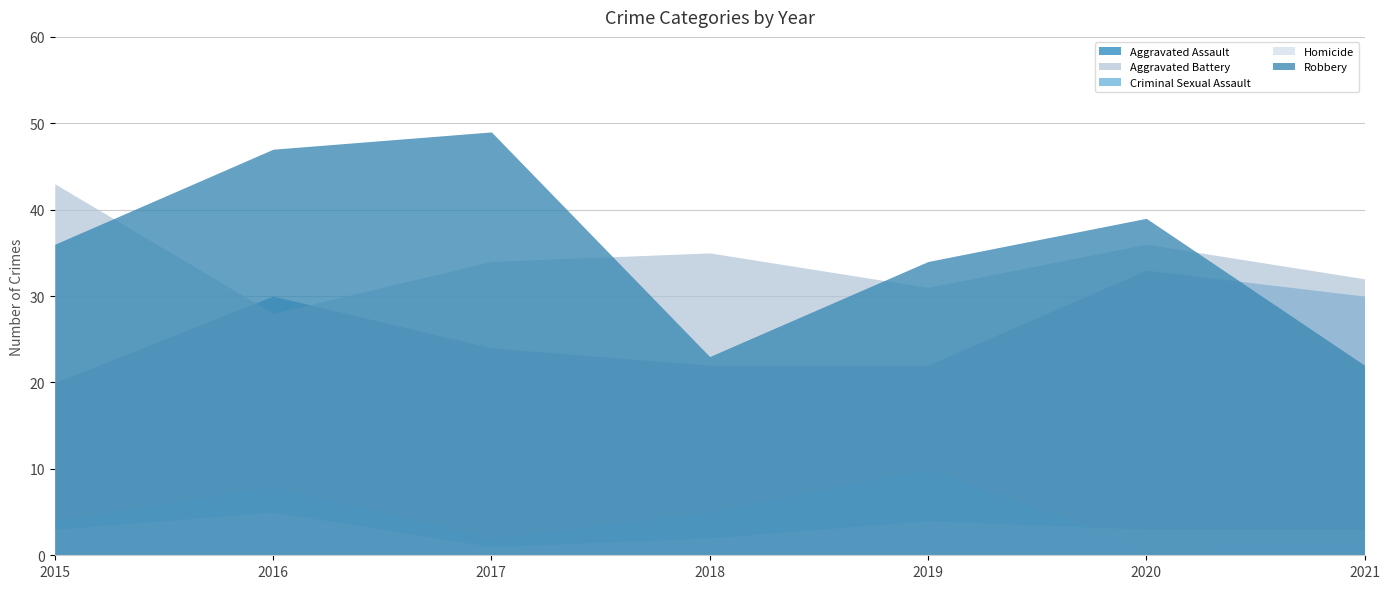

What is the sum of all Homicide values?

21